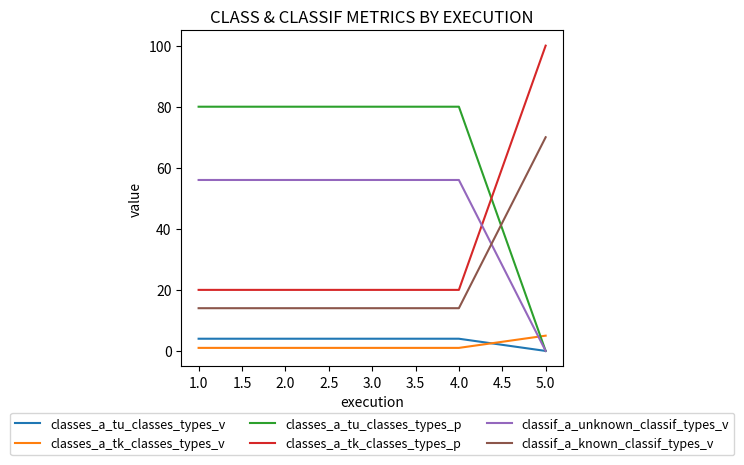

Is it true that classes_a_tk_classes_types_v equals 1 at 4.0?

True